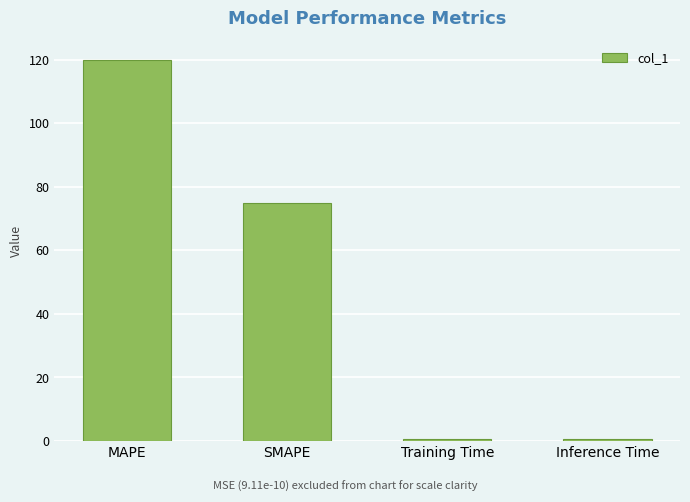

Is it true that the value at SMAPE is 75.0?

True